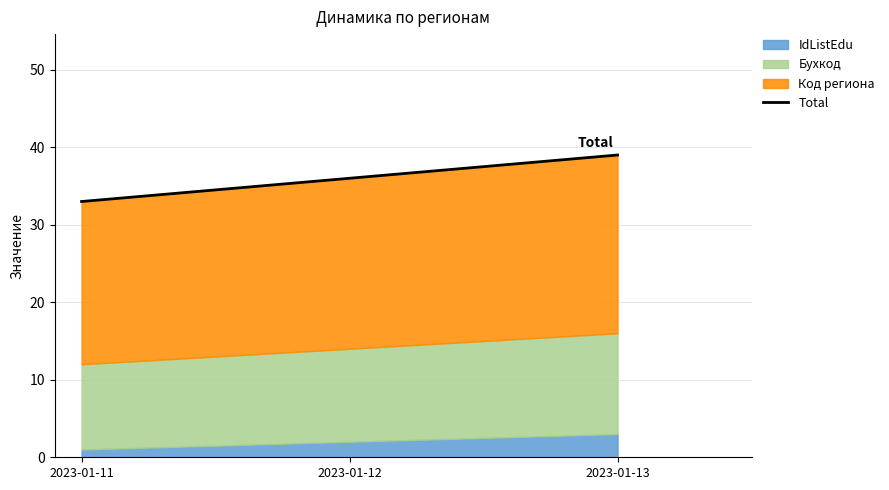

How many lines are shown in the chart?

1